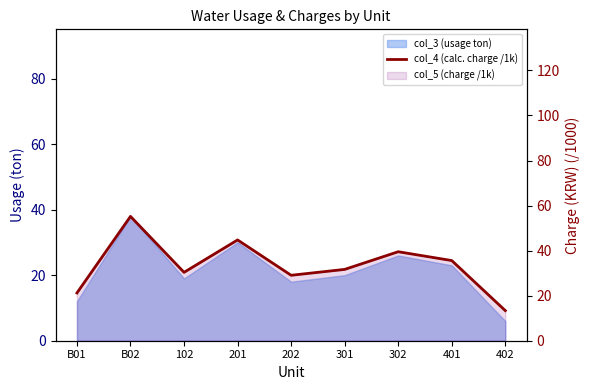

Rank the categories by value from lowest to highest.

402, B01, 202, 102, 301, 401, 302, 201, B02